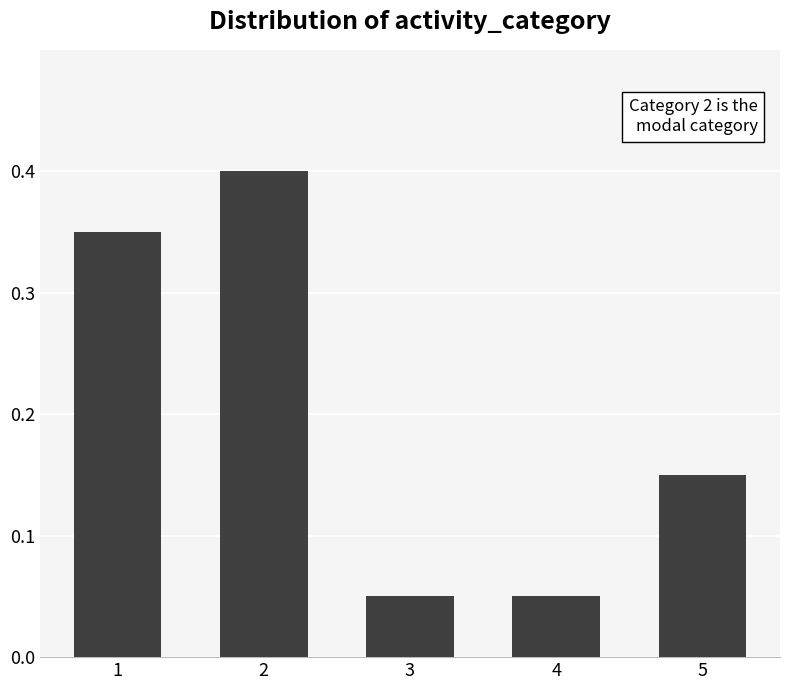

The chart shows a value of 0.4 at 2. True or false?

True